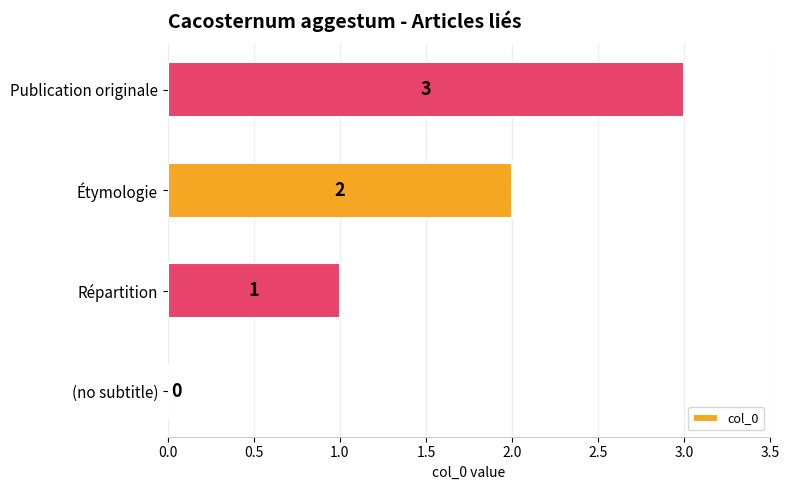

What is the maximum value shown in the chart?

3